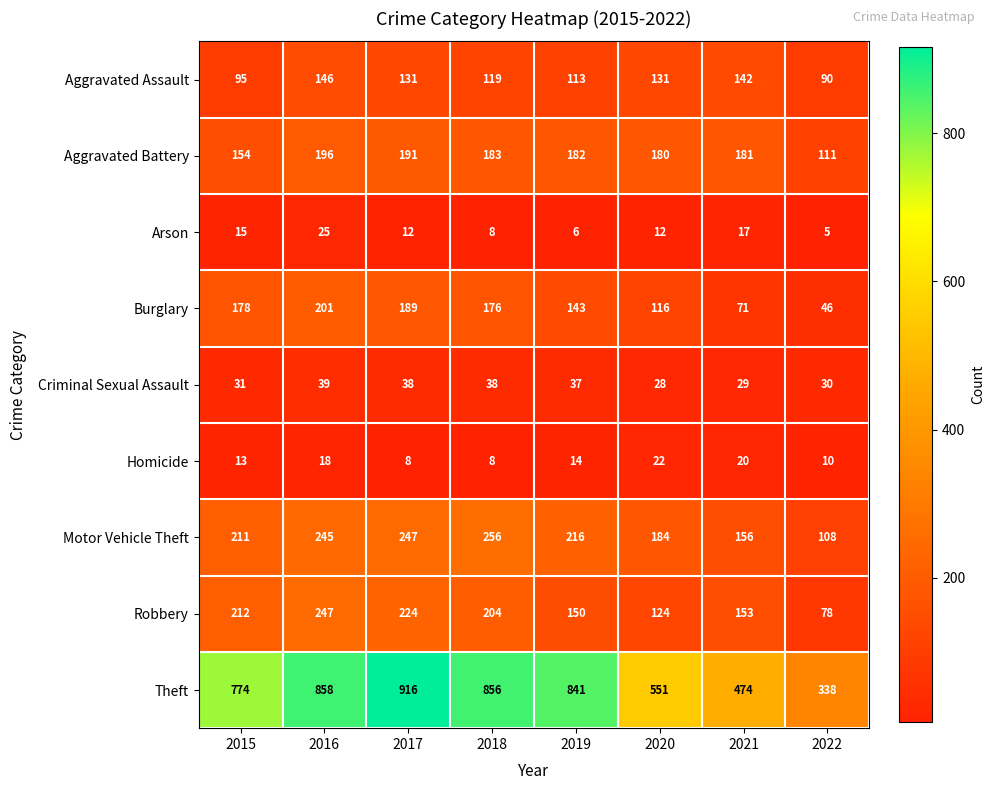

Rank the series by their maximum value, from lowest to highest.

Homicide, Arson, Criminal Sexual Assault, Aggravated Assault, Aggravated Battery, Burglary, Robbery, Motor Vehicle Theft, Theft